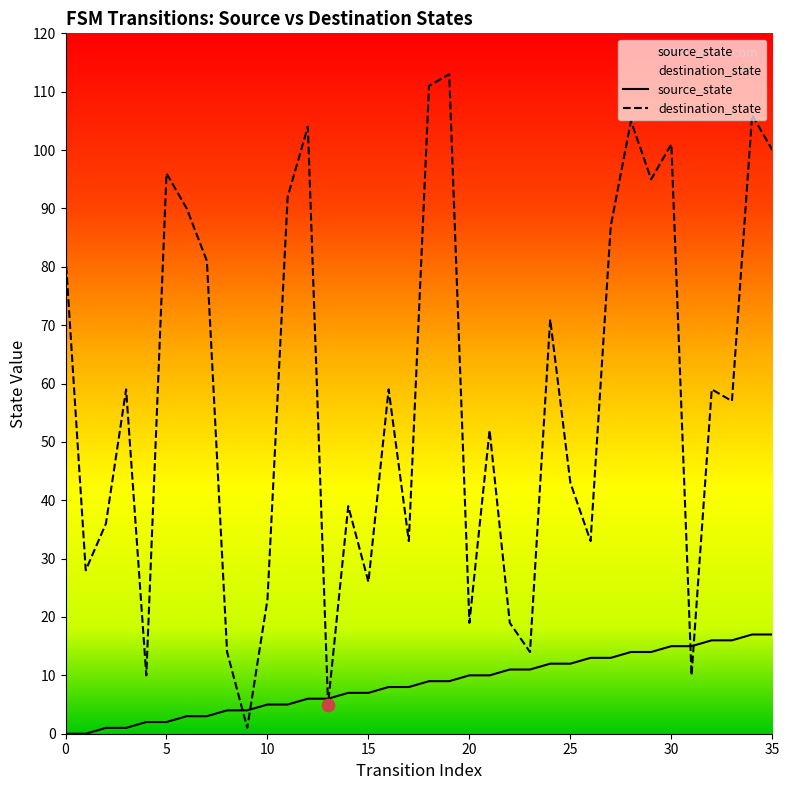

What is the total value across all series at 6?

93